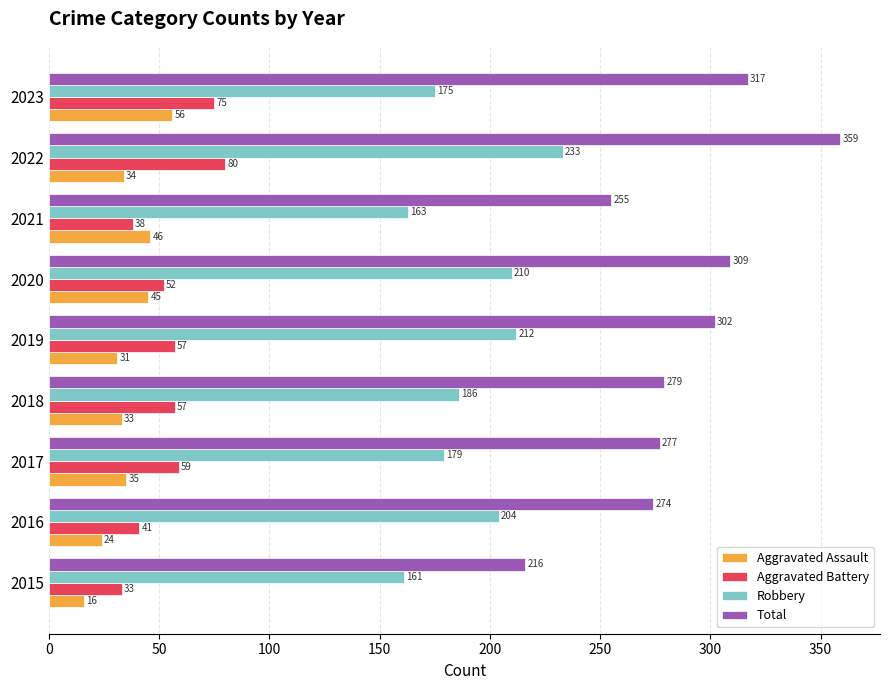

How many distinct data groups are displayed?

4